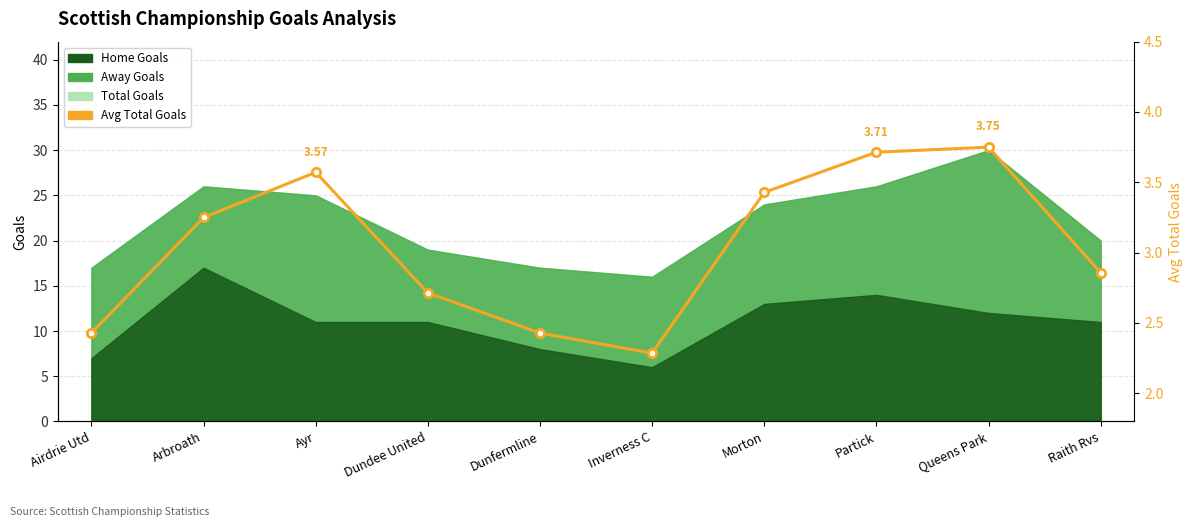

Which label corresponds to the smallest value in the chart?

Inverness C